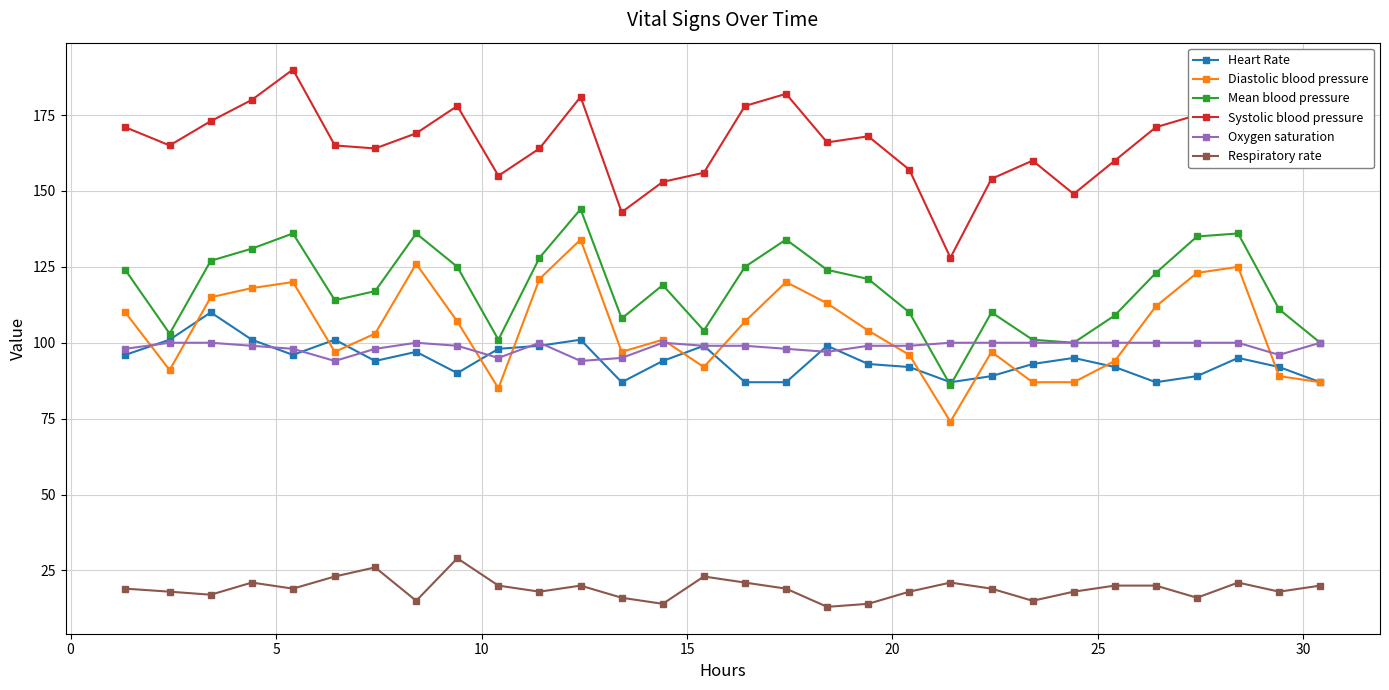

What is the highest value of the Respiratory rate series?

29